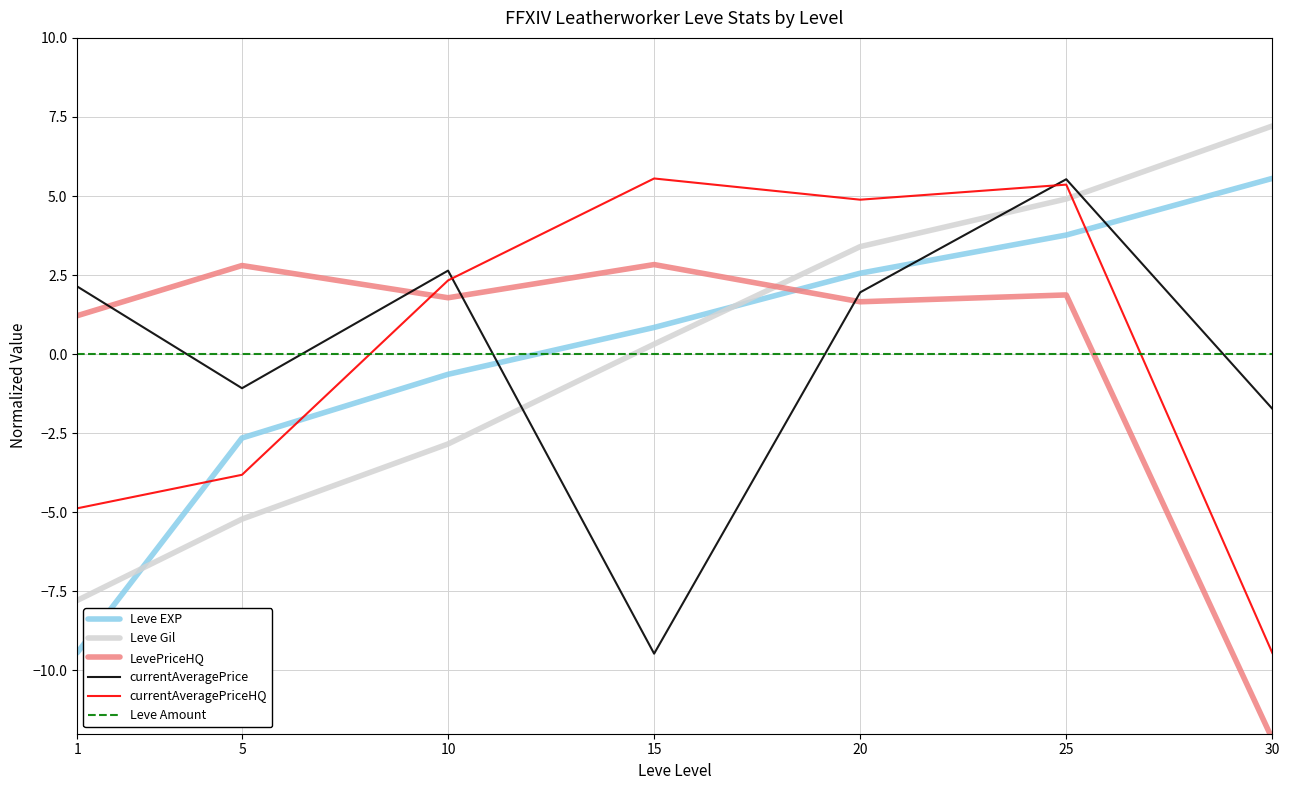

True or false: currentAveragePrice has more than 2 interior local peaks.

False